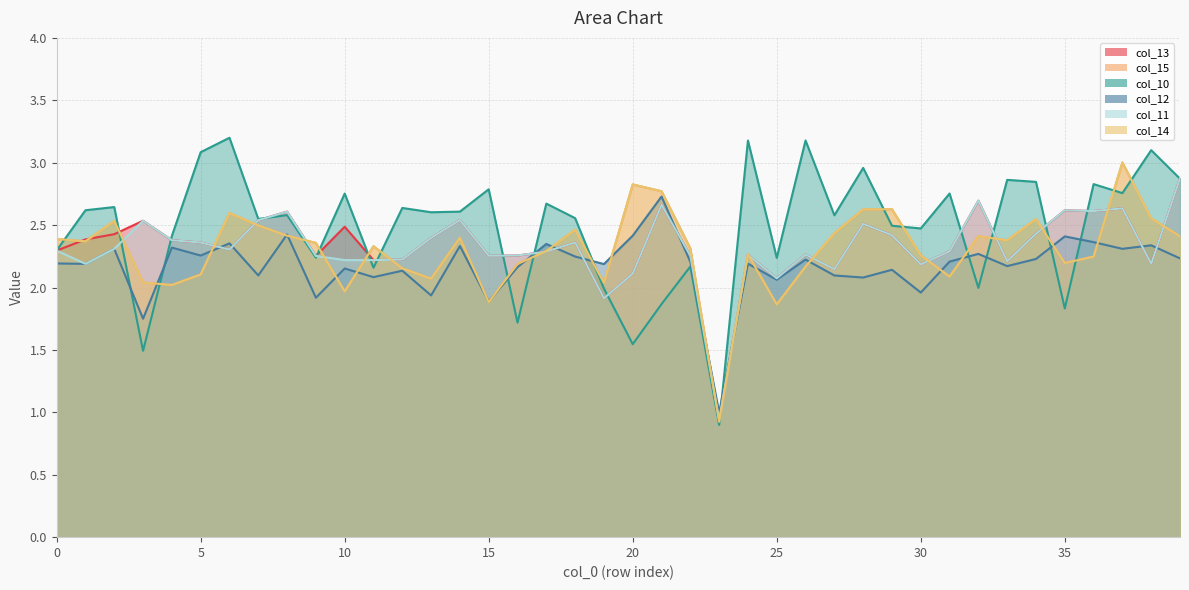

What is the greatest value displayed?

3.2